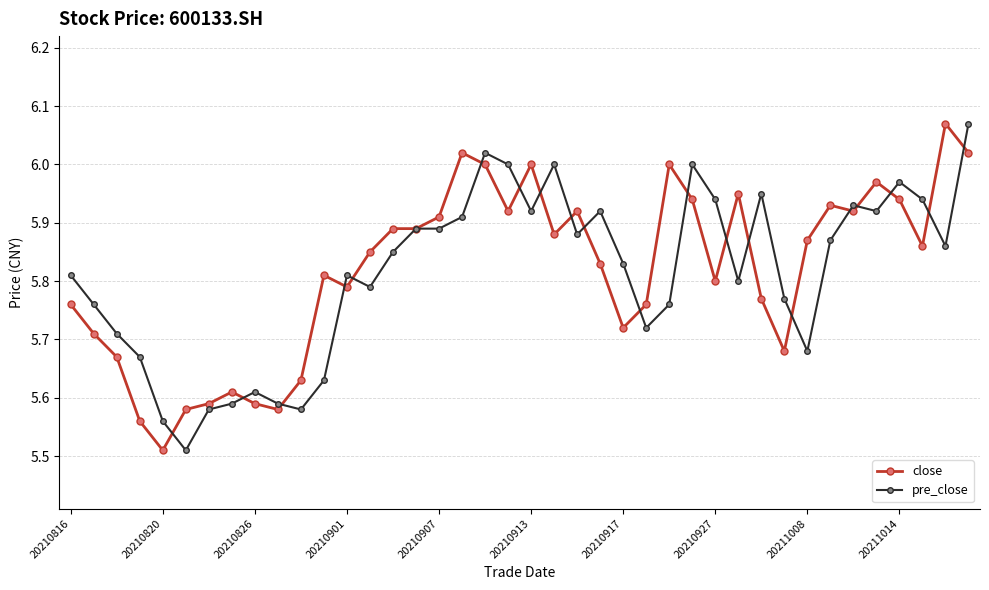

At how many categories does at least one series exceed 5?

40